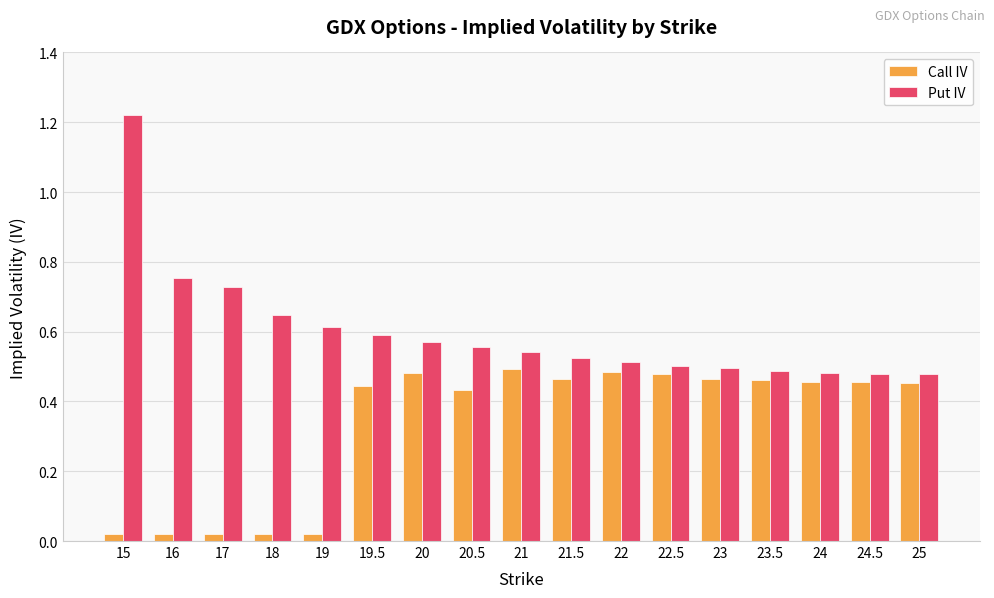

Which category has the highest value across all series?

15